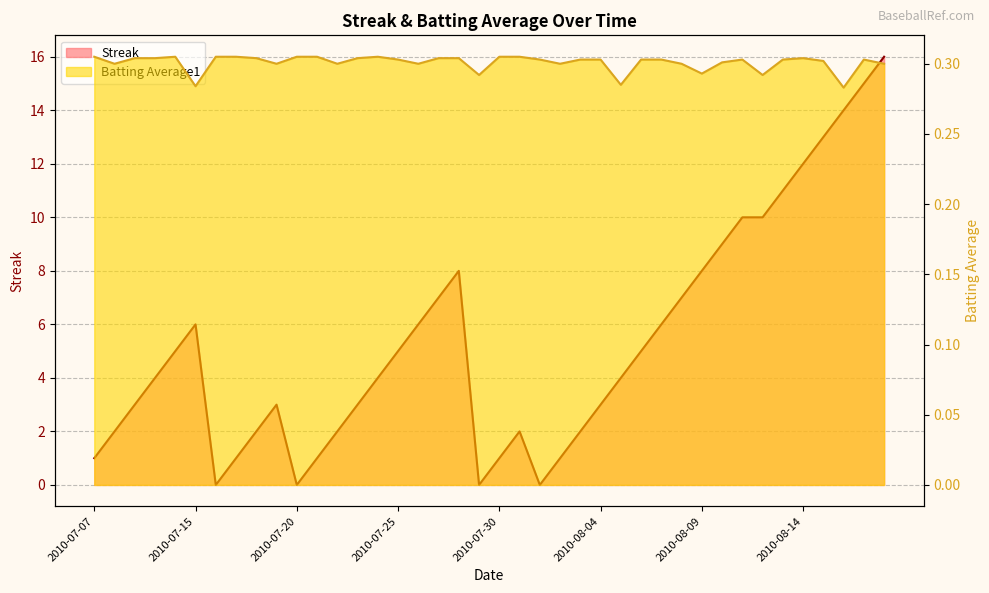

In Streak, how many points are higher than both neighbors (excluding endpoints)?

4